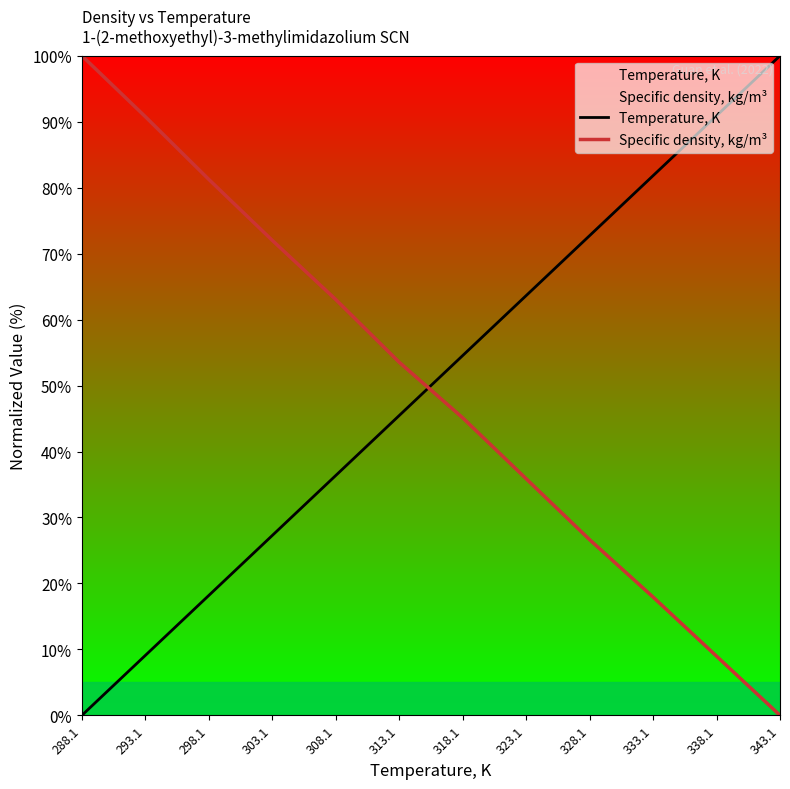

Between 298.1 and 313.1, which is larger?

313.1